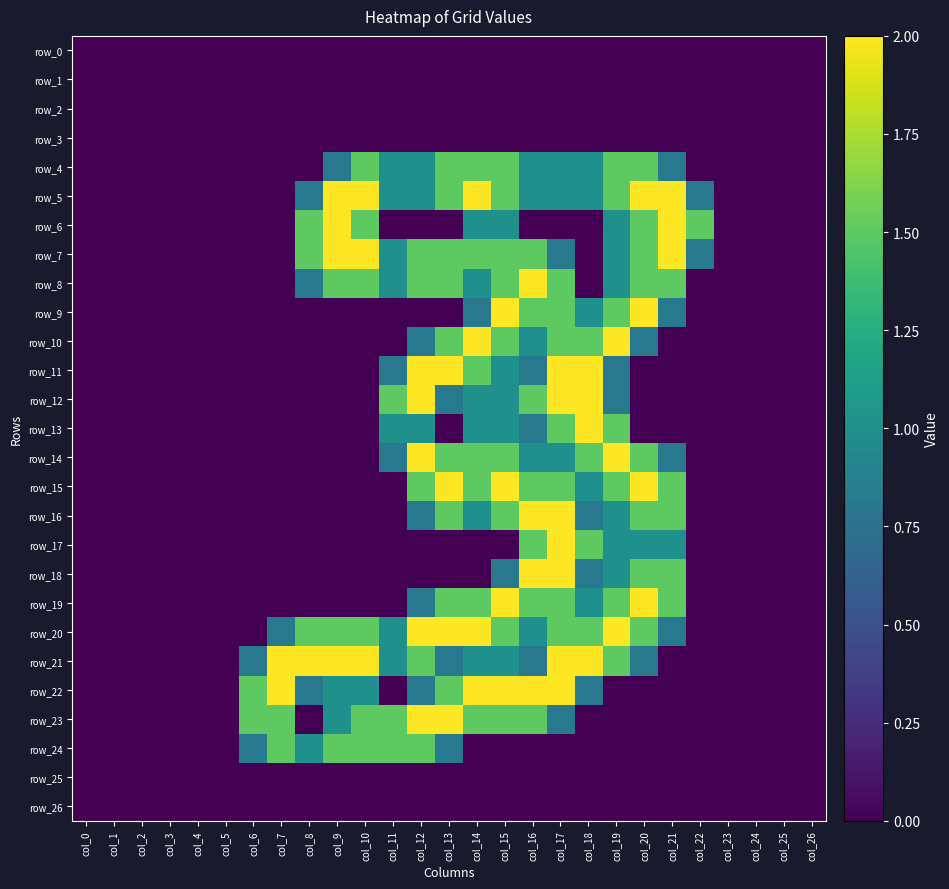

Between col_24 and col_13, which is larger?

col_24